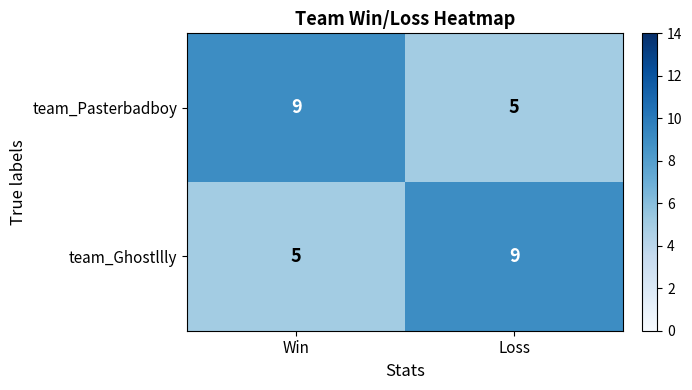

What is the spread (max minus min) of values at Loss?

4